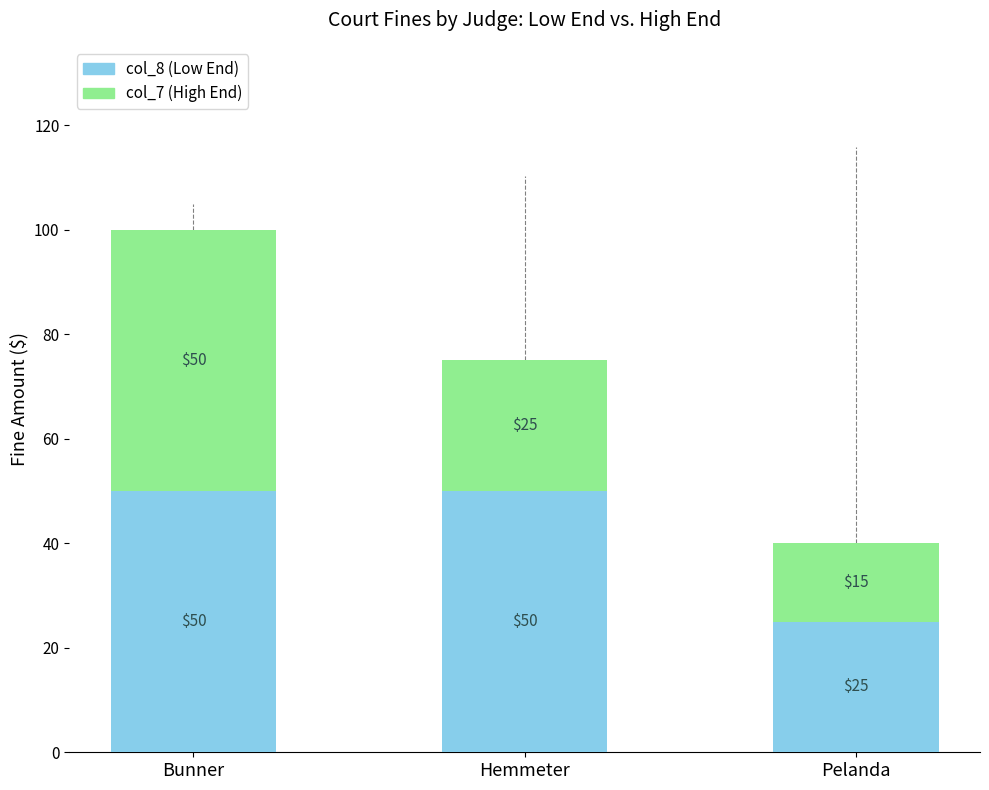

How many data points does each series have?

3